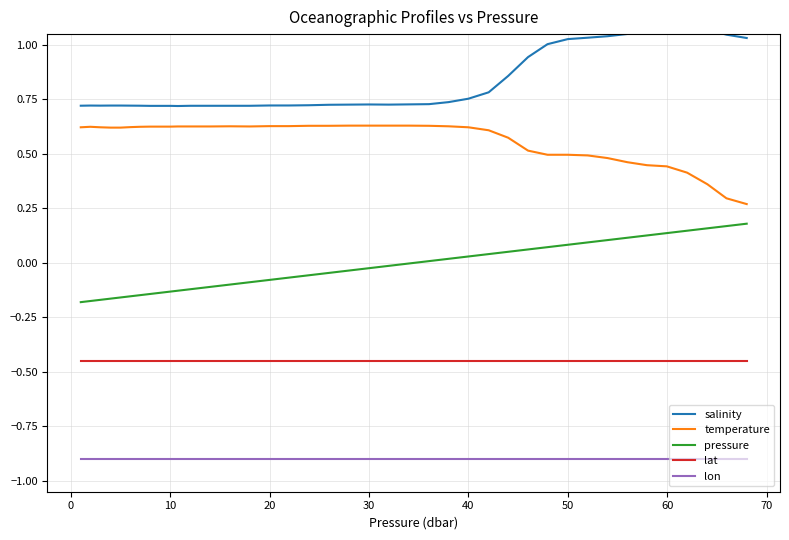

True or false: lon and pressure cross at least once.

False